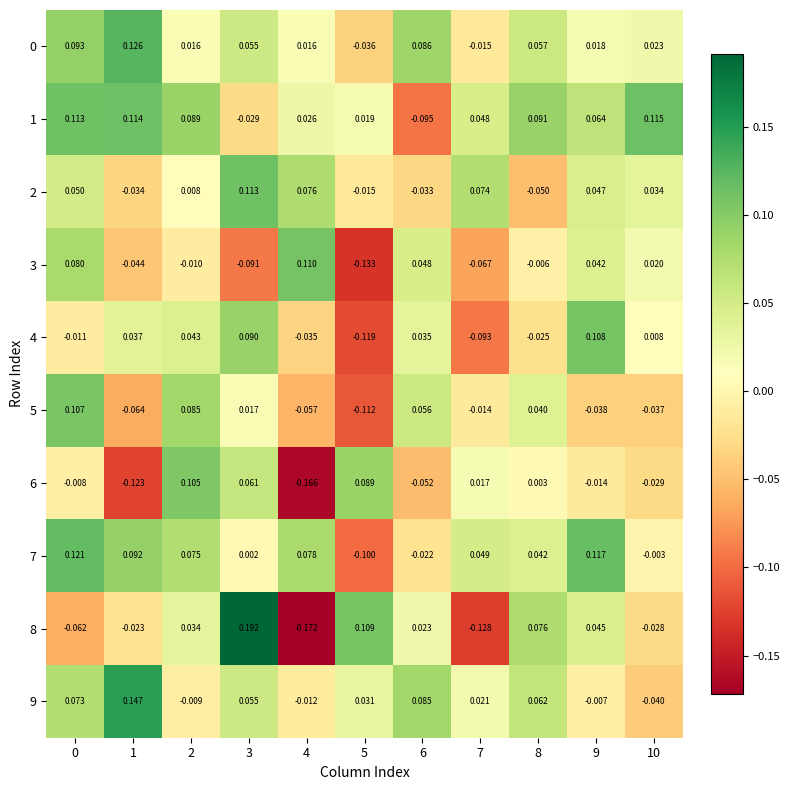

Is the value of 1 at 6 greater than the value of 2 at 2?

No